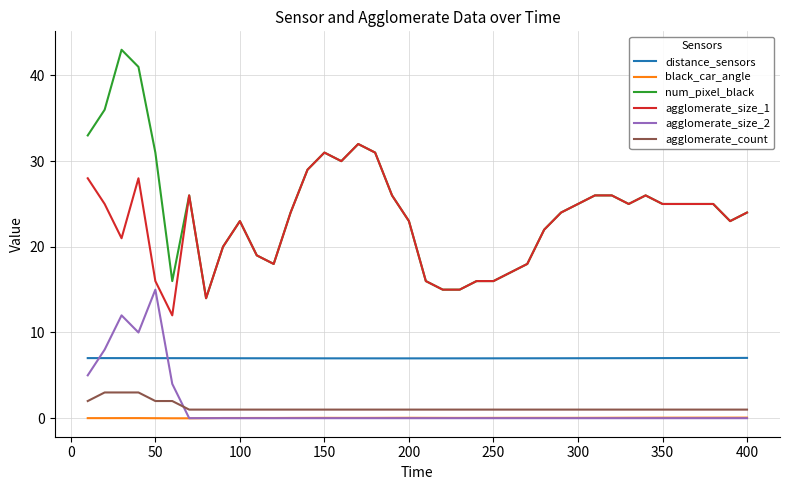

What is the minimum value for agglomerate_count?

1.0